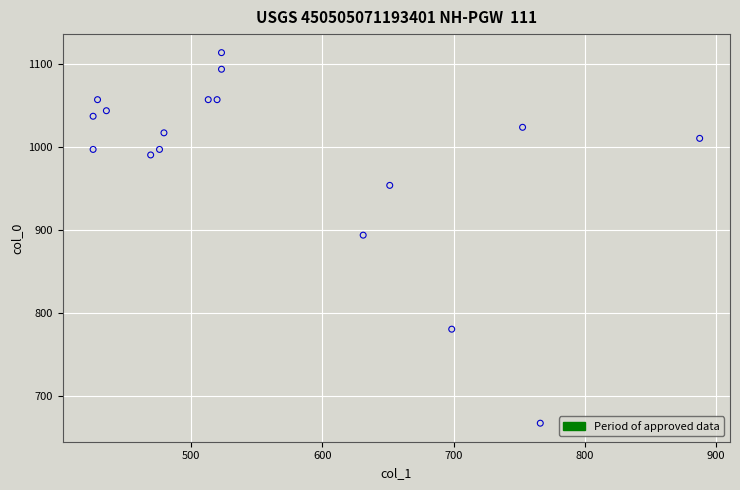

What is the range of X values (max minus min)?

462.4